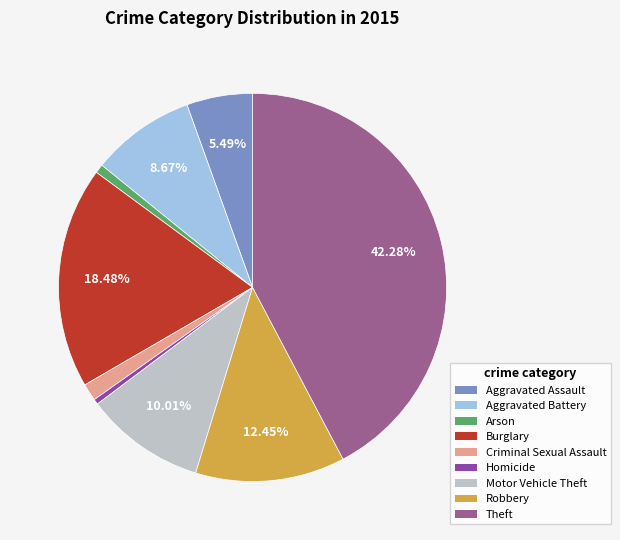

How many slices are in this pie chart?

9